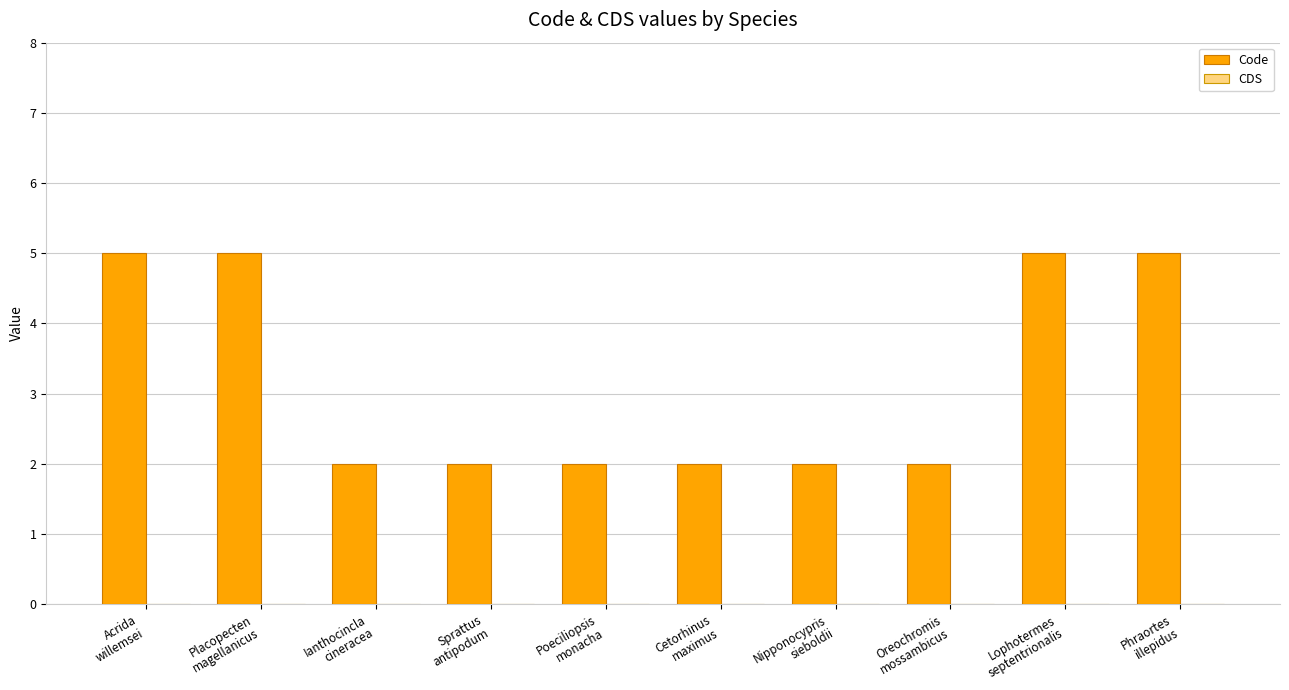

What is the greatest value displayed?

5